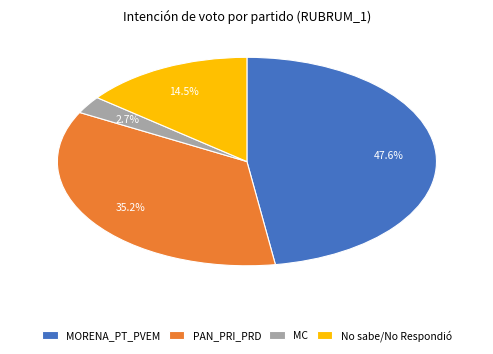

What percentage do MORENA_PT_PVEM and MC together represent?

50.3%